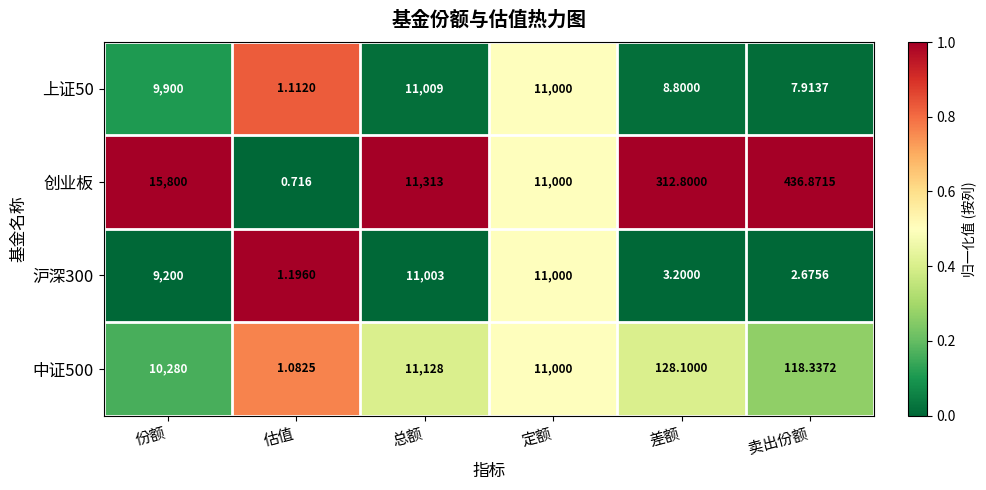

Where is 创业板 nearest to the value 7900?

定额